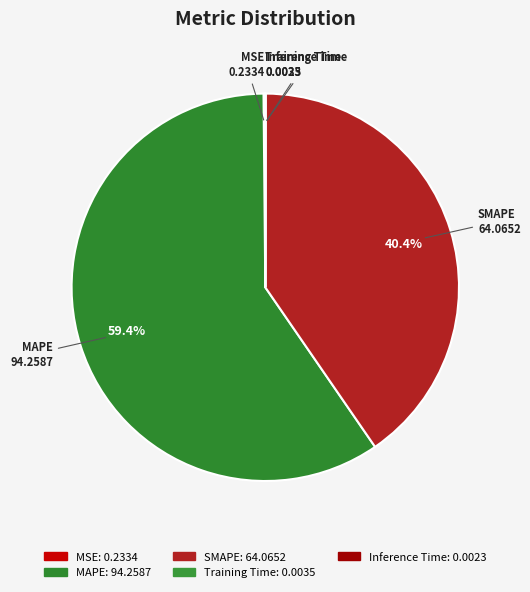

To the nearest percent, what is the average slice percentage?

20%